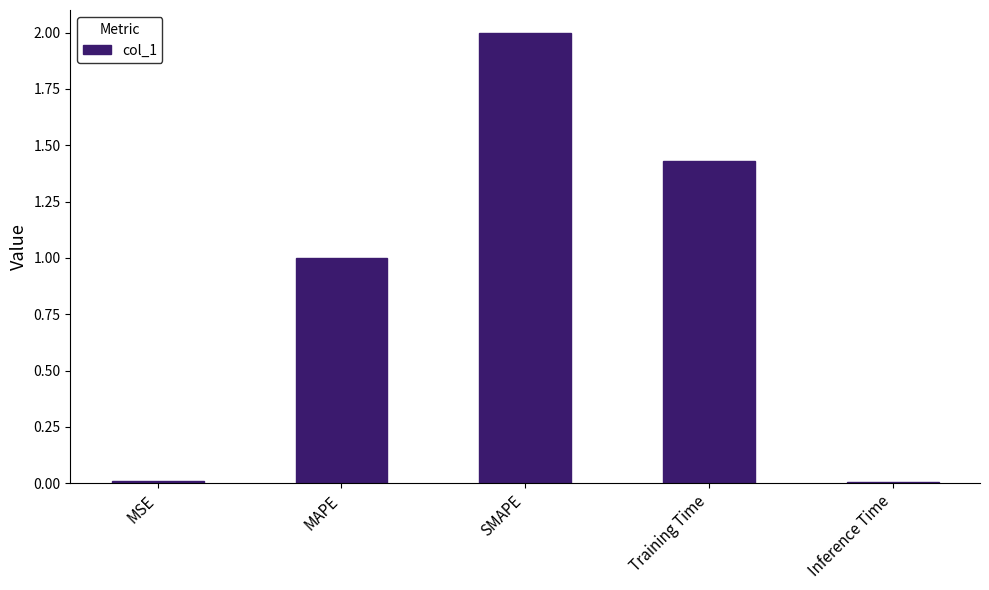

True or false: the data shows 2.0 at SMAPE.

True